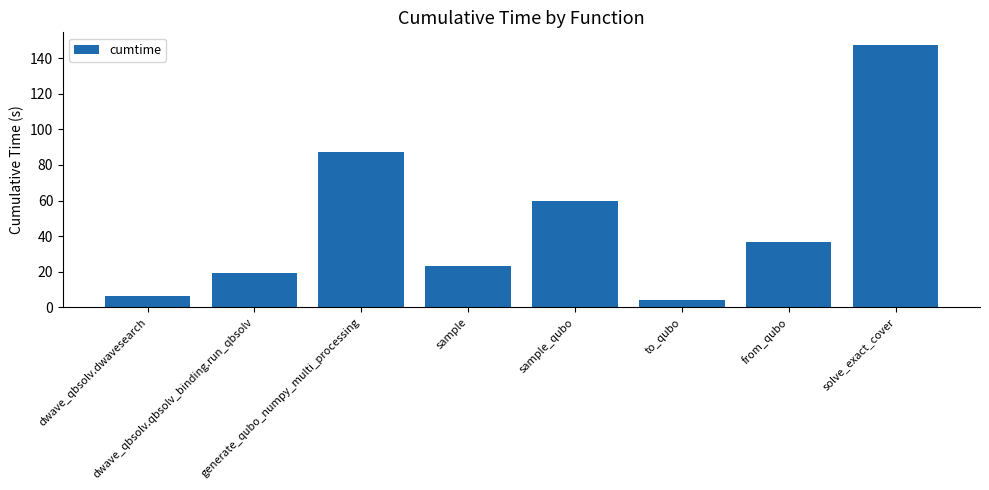

List the labels in order of value, largest first.

solve_exact_cover, generate_qubo_numpy_multi_processing, sample_qubo, from_qubo, sample, dwave_qbsolv.qbsolv_binding.run_qbsolv, dwave_qbsolv.dwavesearch, to_qubo